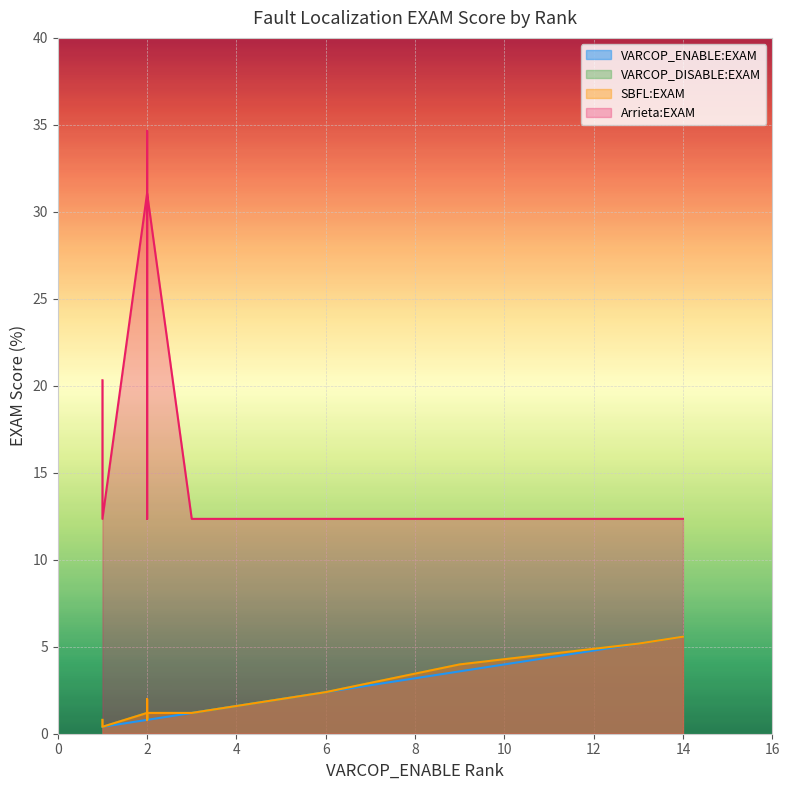

What is the minimum value for Arrieta:EXAM?

12.4